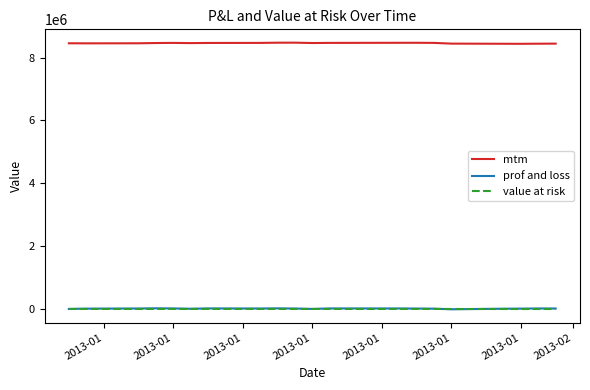

True or false: value at risk and mtm cross at least once.

False